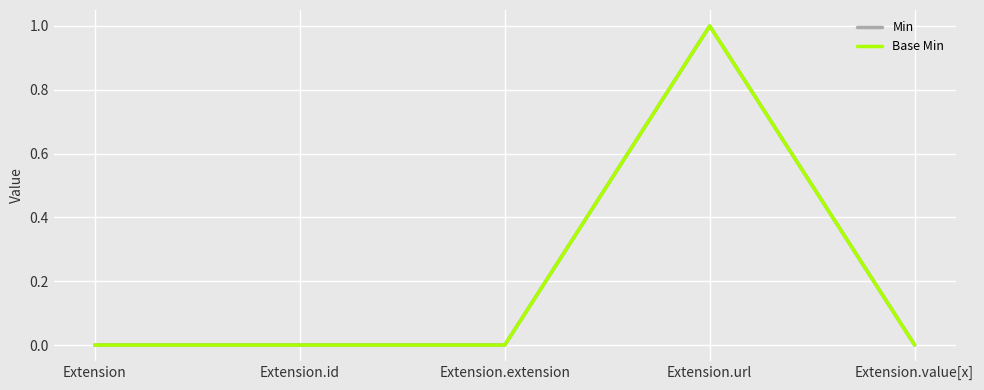

At which category does Min reach its first local peak?

Extension.url